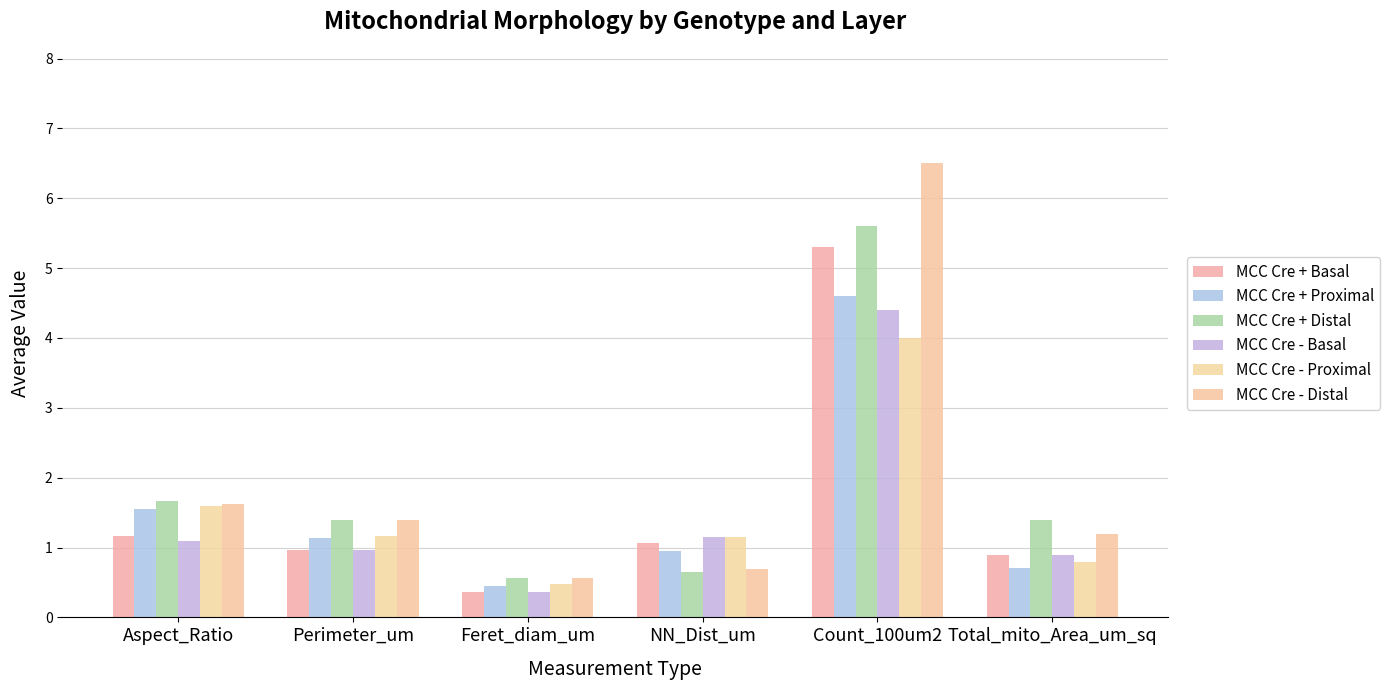

What is the total value across all series at Aspect_Ratio?

8.7